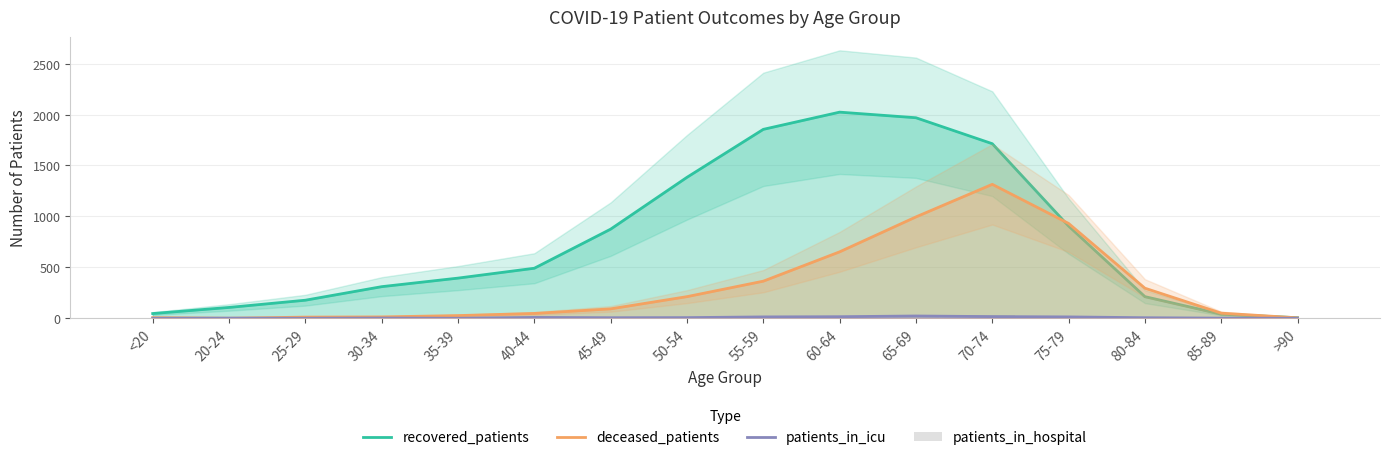

Is it true that patients_in_icu equals 8 at 40-44?

True